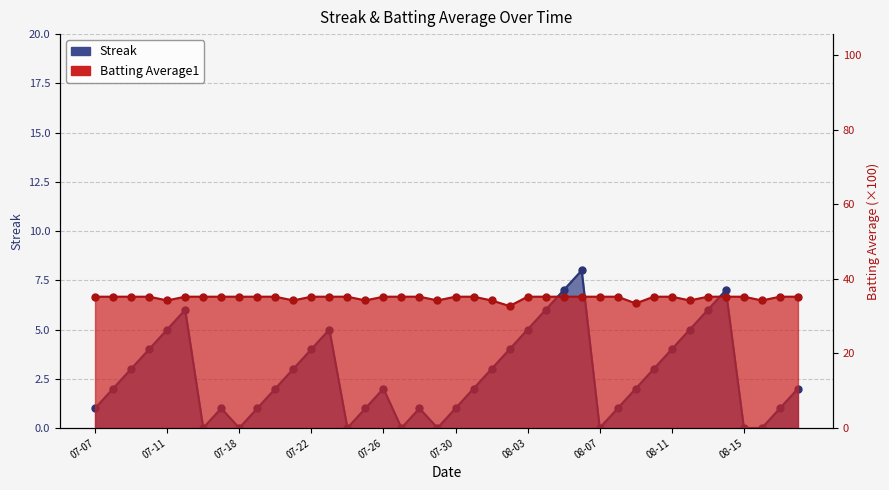

What is the label of the 15th point from the left?

2010-07-24